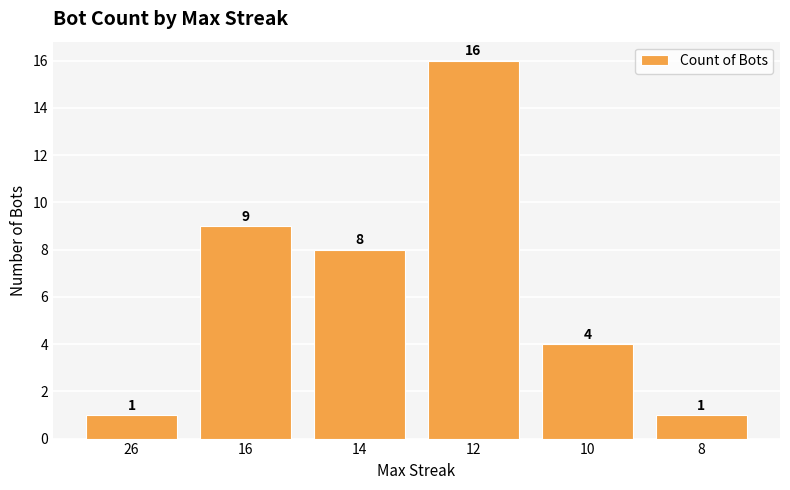

At which label does the data first exceed 8?

16